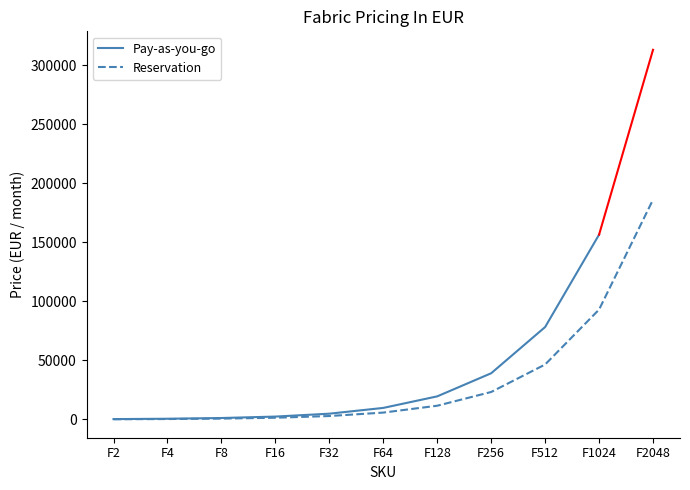

Rank the categories by value from lowest to highest.

F2, F4, F8, F16, F32, F64, F128, F256, F512, F1024, F2048